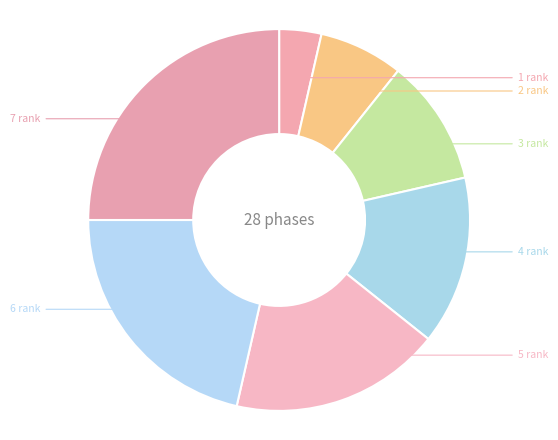

Is there any slice that represents more than half of the pie?

No